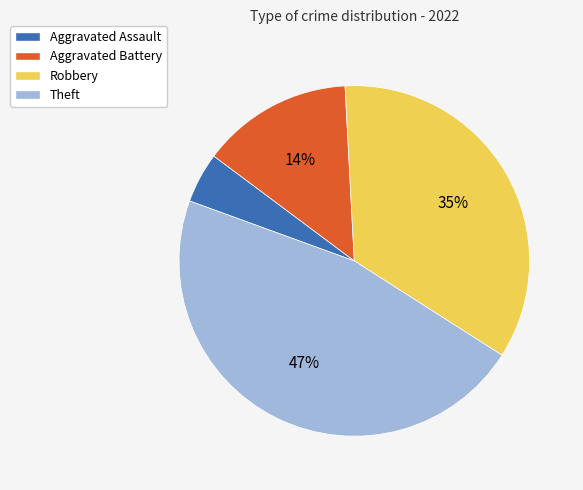

To the nearest percent, what is the average slice percentage?

25%